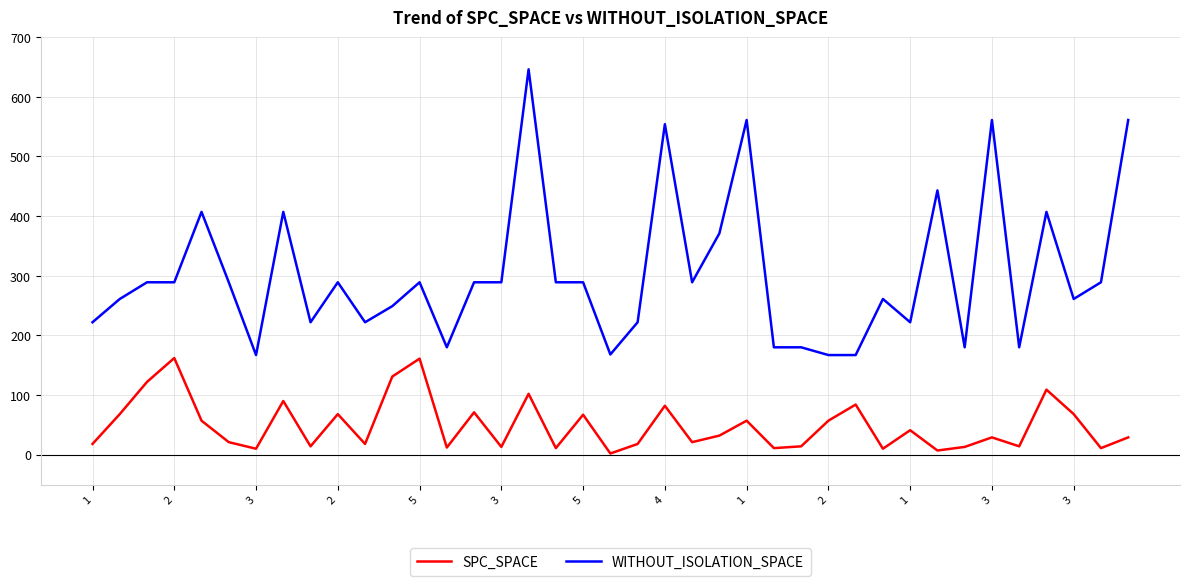

True or false: WITHOUT_ISOLATION_SPACE and SPC_SPACE cross at least once.

False